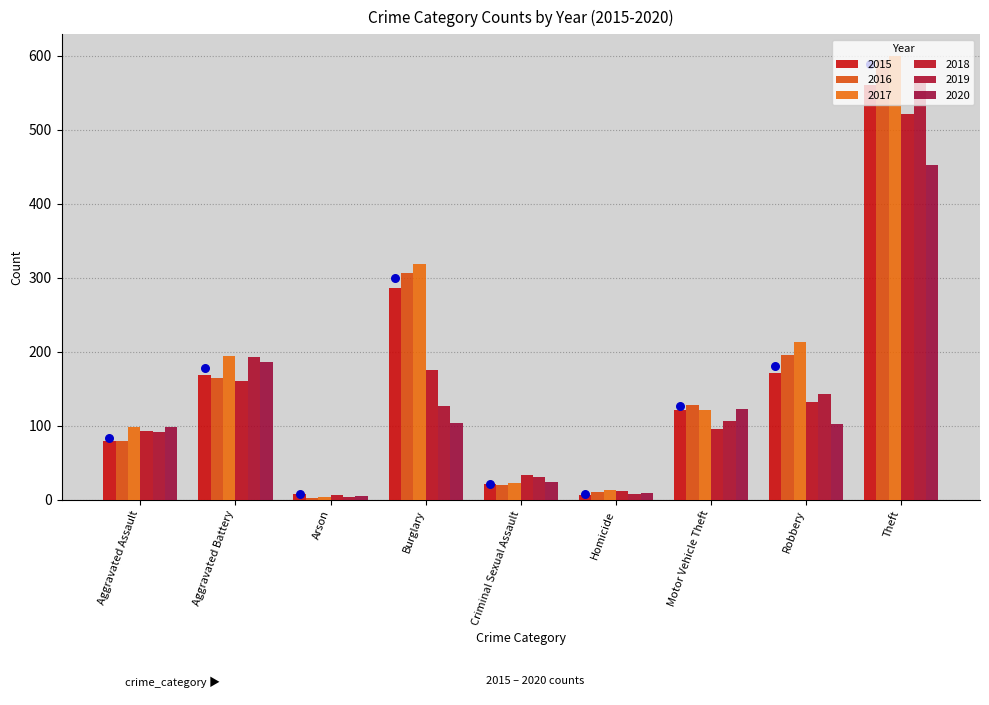

At how many categories does at least one series exceed 542?

1